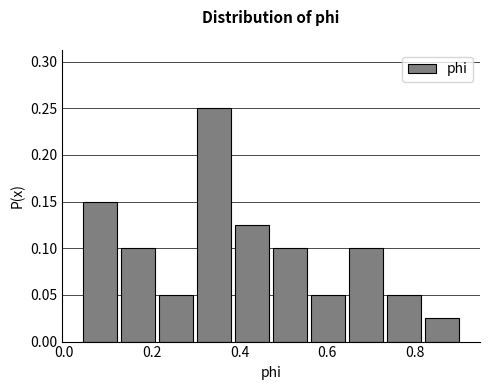

How tall is the bar that spans 0.56 to 0.64 on the x-axis? Neither the bar edges nor the heights are printed on the chart, so give them approximately, as read against the axes.

0.050